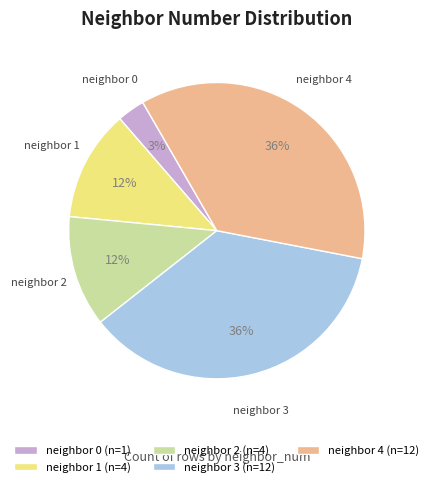

To the nearest percent, what percentage of the pie is neighbor 4 (n=12)?

36%